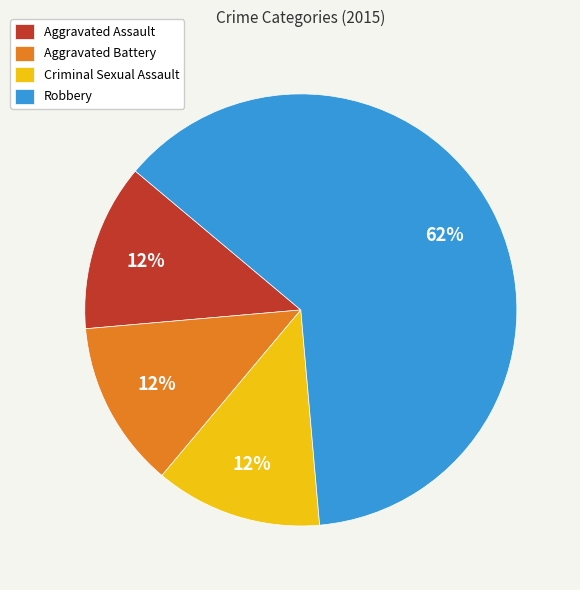

How many slices are in this pie chart?

4